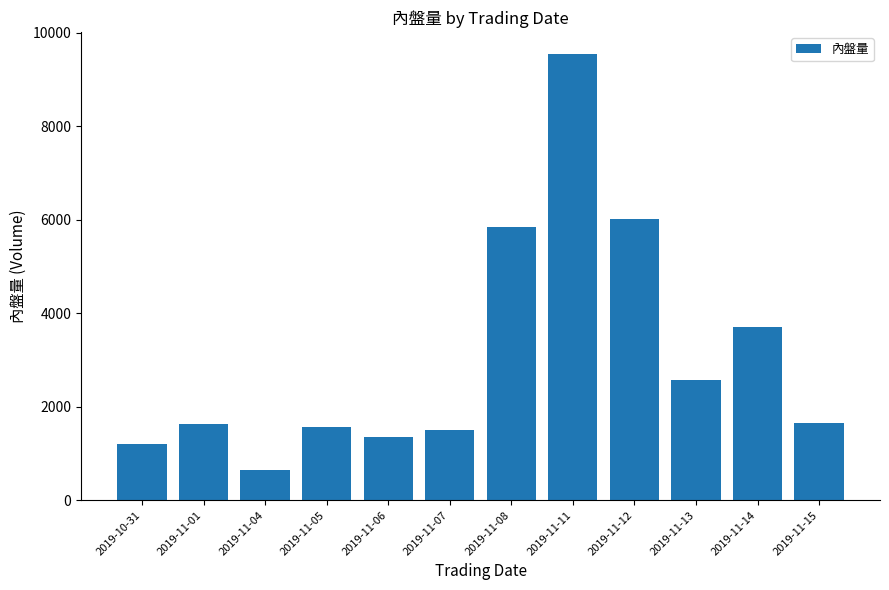

At which category does the chart reach its peak across all series?

2019-11-11